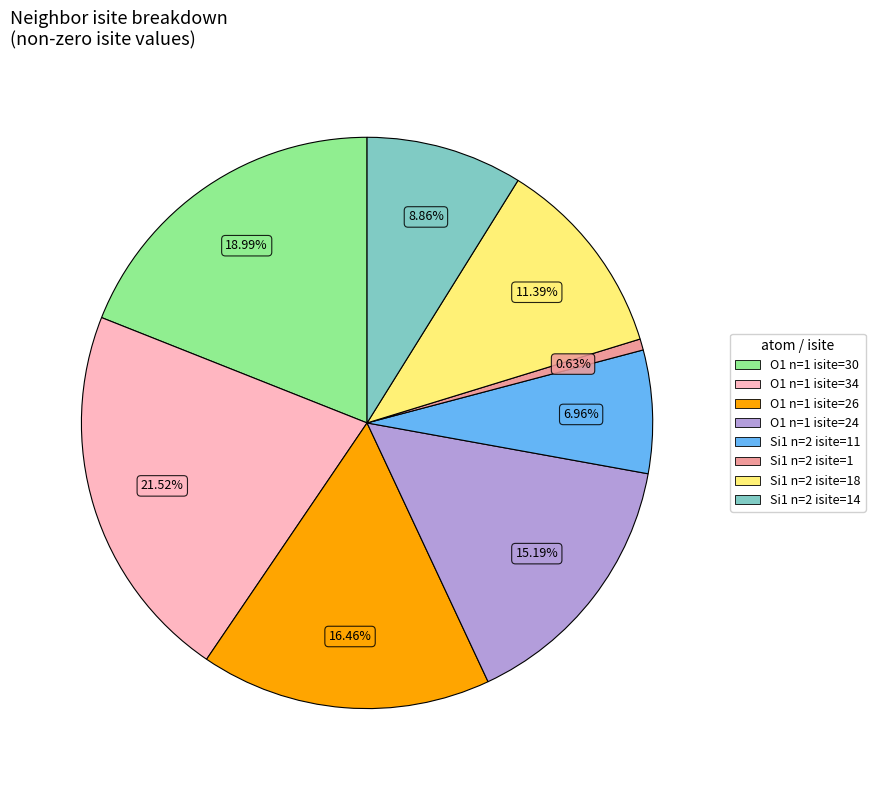

Is there a majority slice in this chart?

No